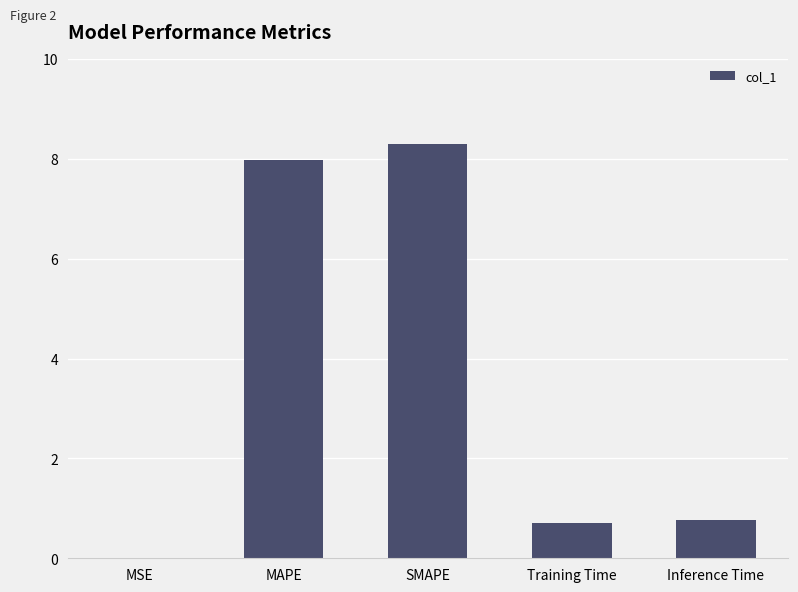

What is the average value?

3.5